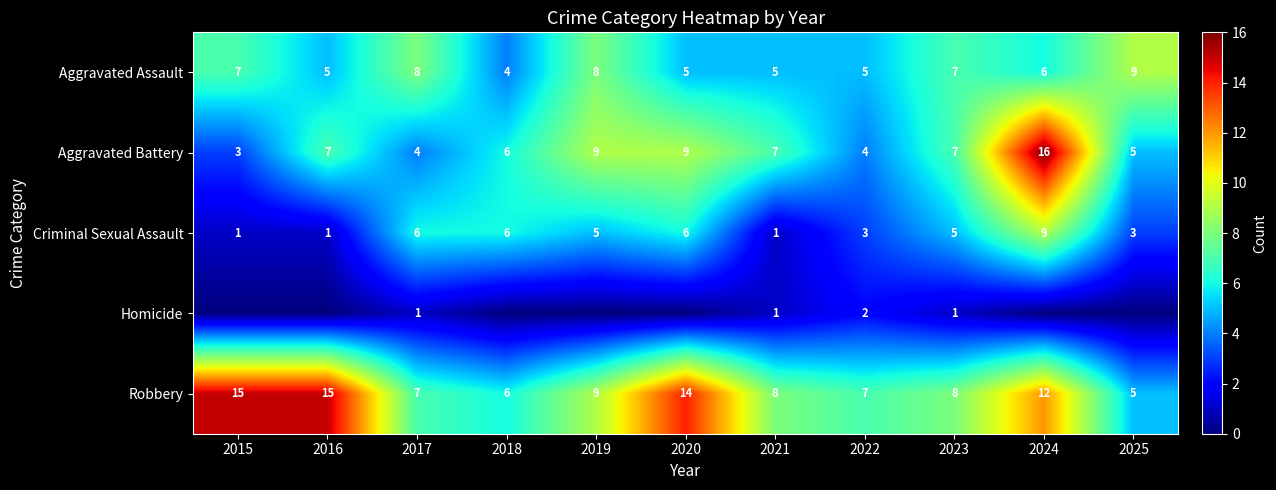

Which has a higher value, 2019 or 2015?

2019